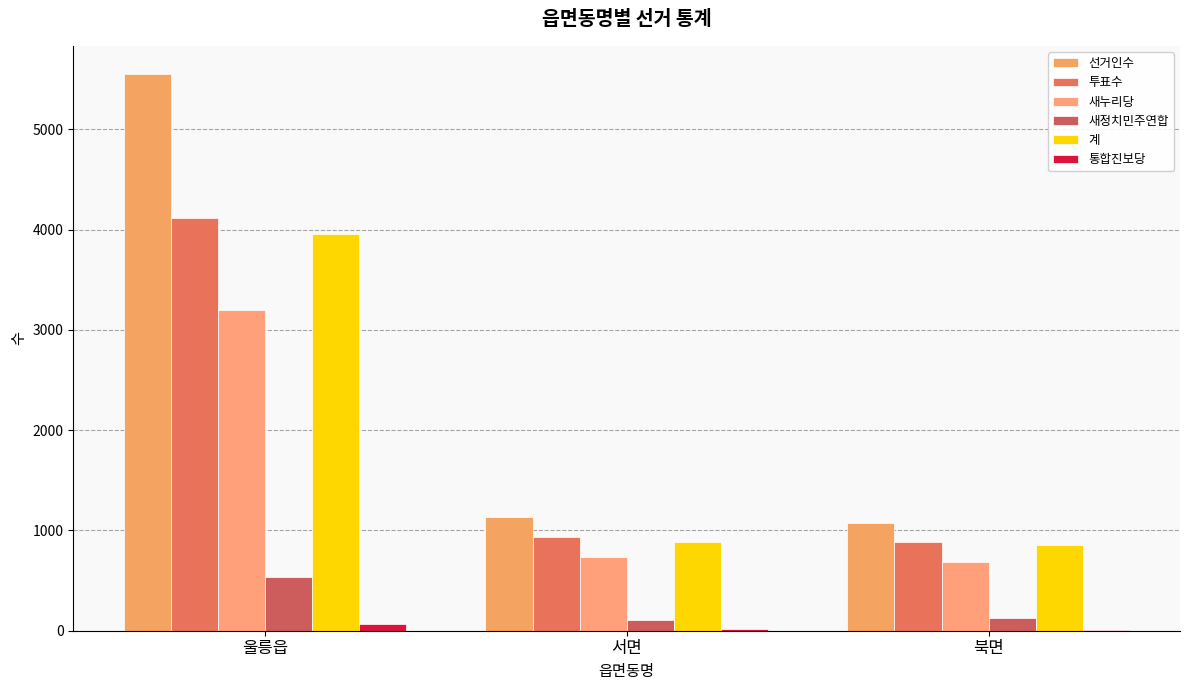

What is the sum of all 새누리당 values?

4614